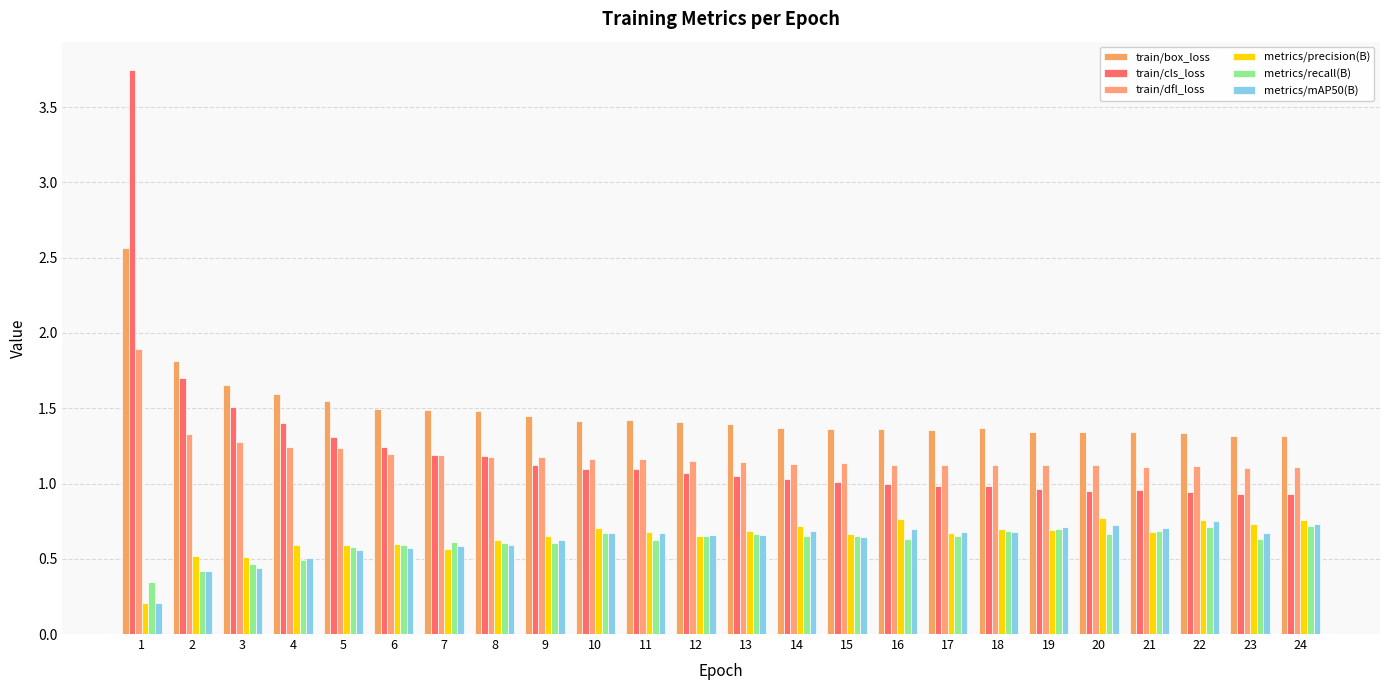

What are all the series names shown in the legend?

train/box_loss, train/cls_loss, train/dfl_loss, metrics/precision(B), metrics/recall(B), metrics/mAP50(B)